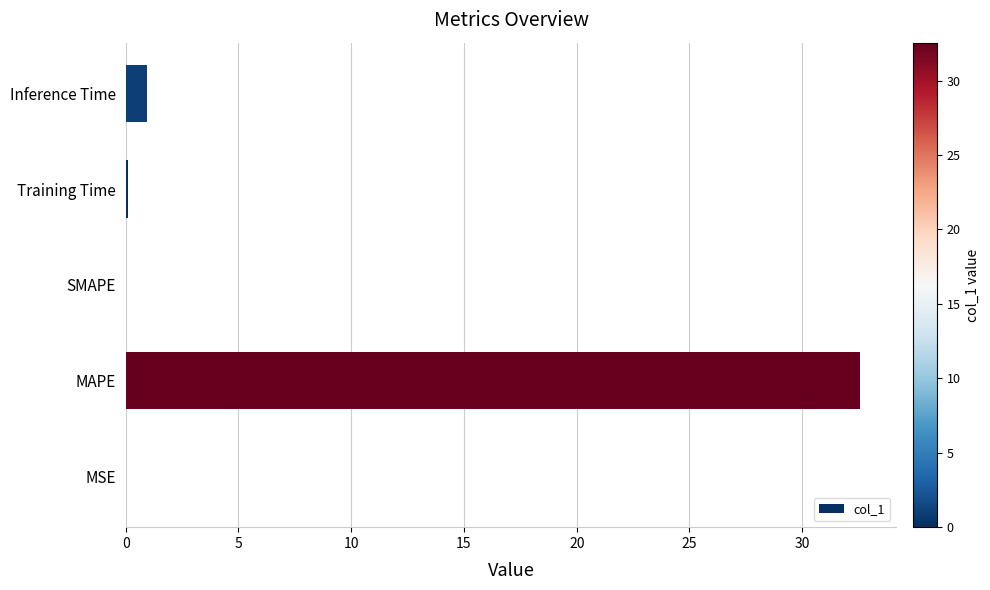

Is it true that the value at SMAPE is 0.0?

True